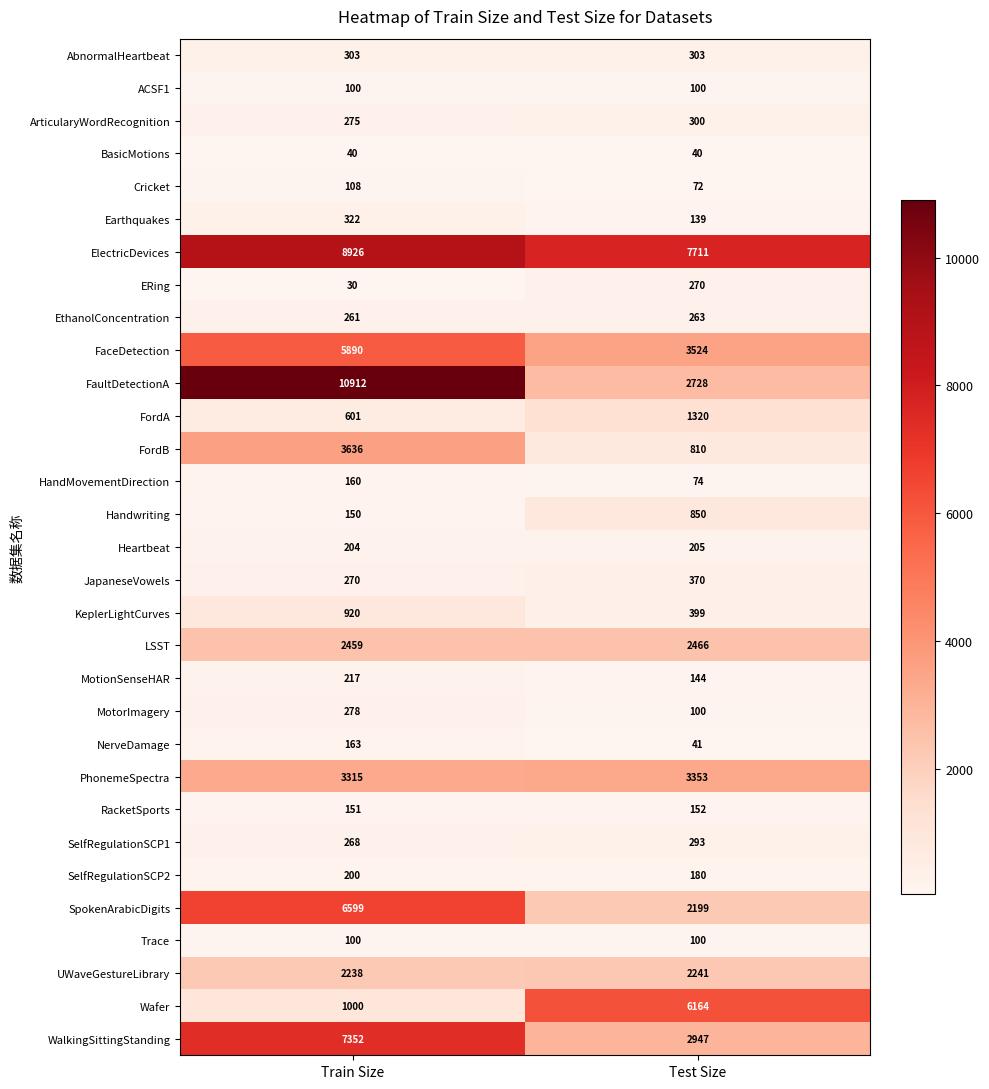

Rank the categories by KeplerLightCurves value from highest to lowest.

Train Size, Test Size